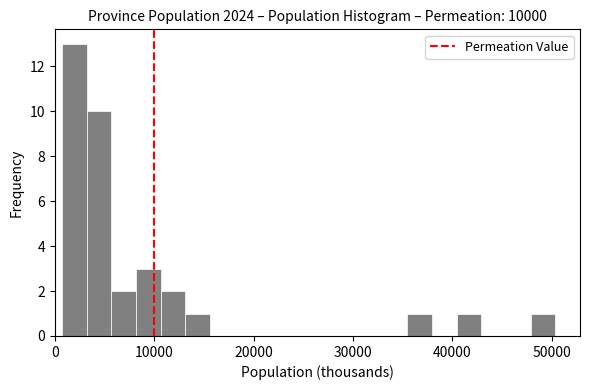

Read against the x-axis, roughly where is the centre of the tallest bar?

2000